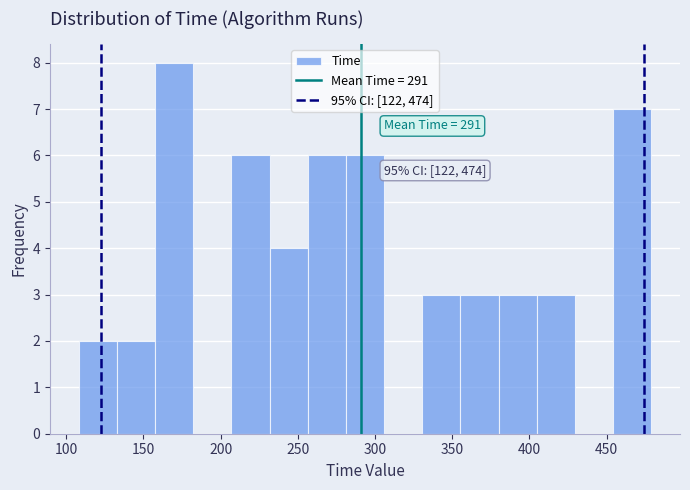

Over which range of the x-axis is the bar tallest?

155 to 180